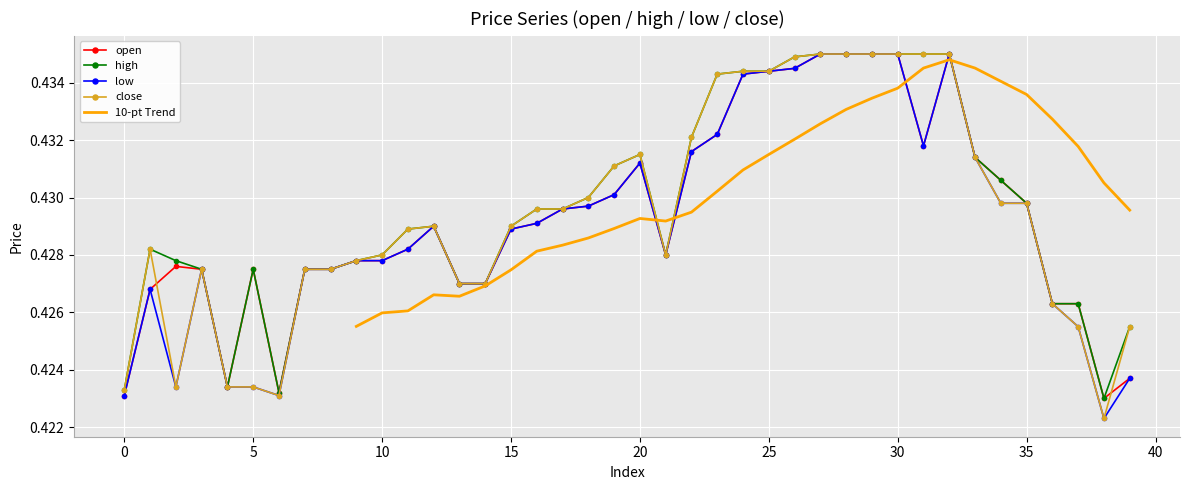

Which series ends up on top after the final intersection of open and close?

close